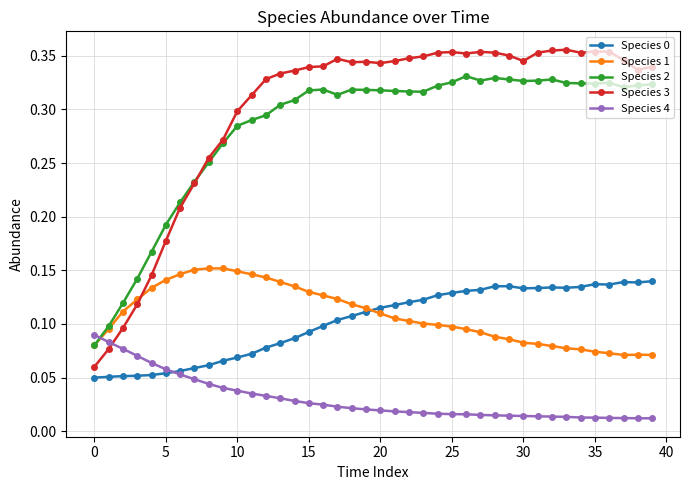

How many Species 3 values are between 0 and 1?

40